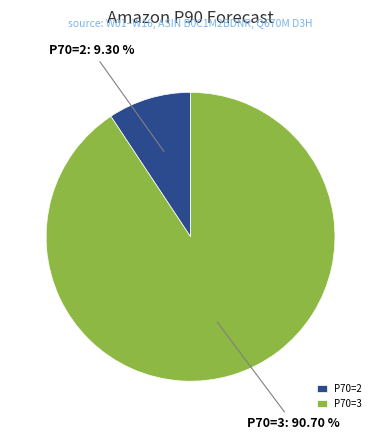

Is there a majority slice in this chart?

Yes